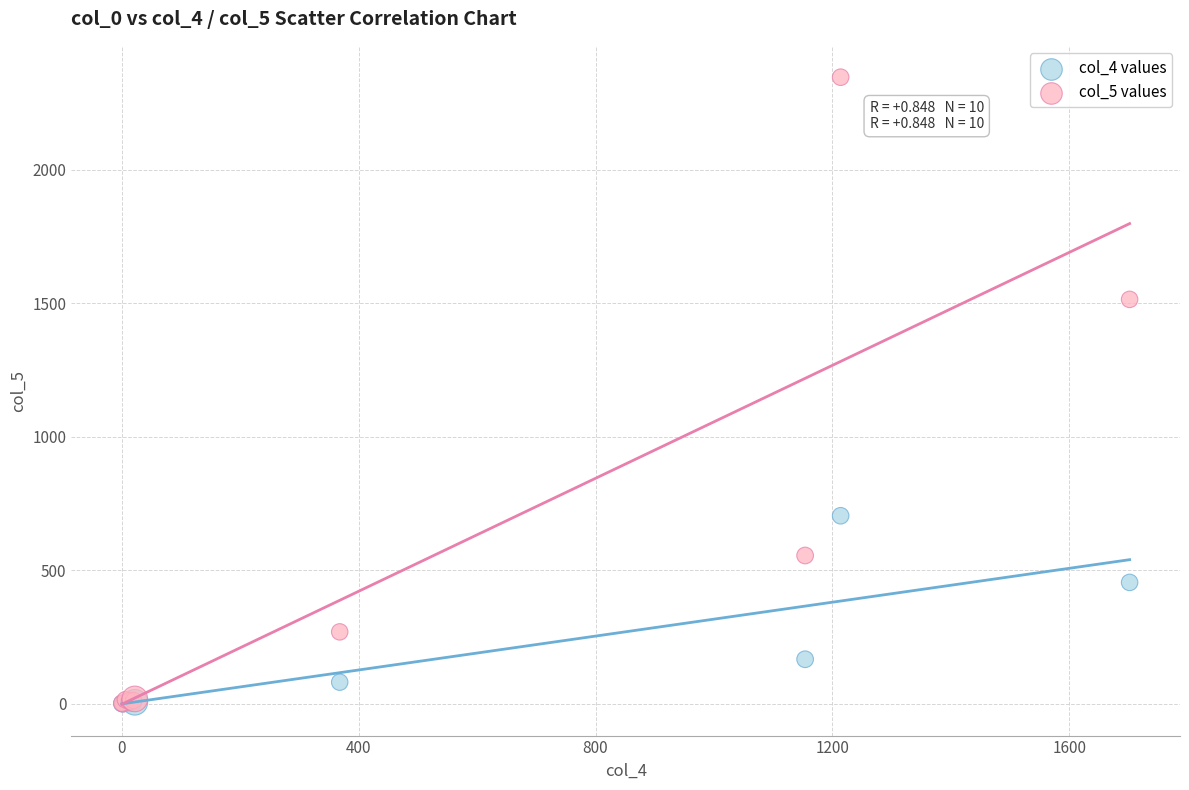

What are all the series names shown in the legend?

col_4 values, col_5 values